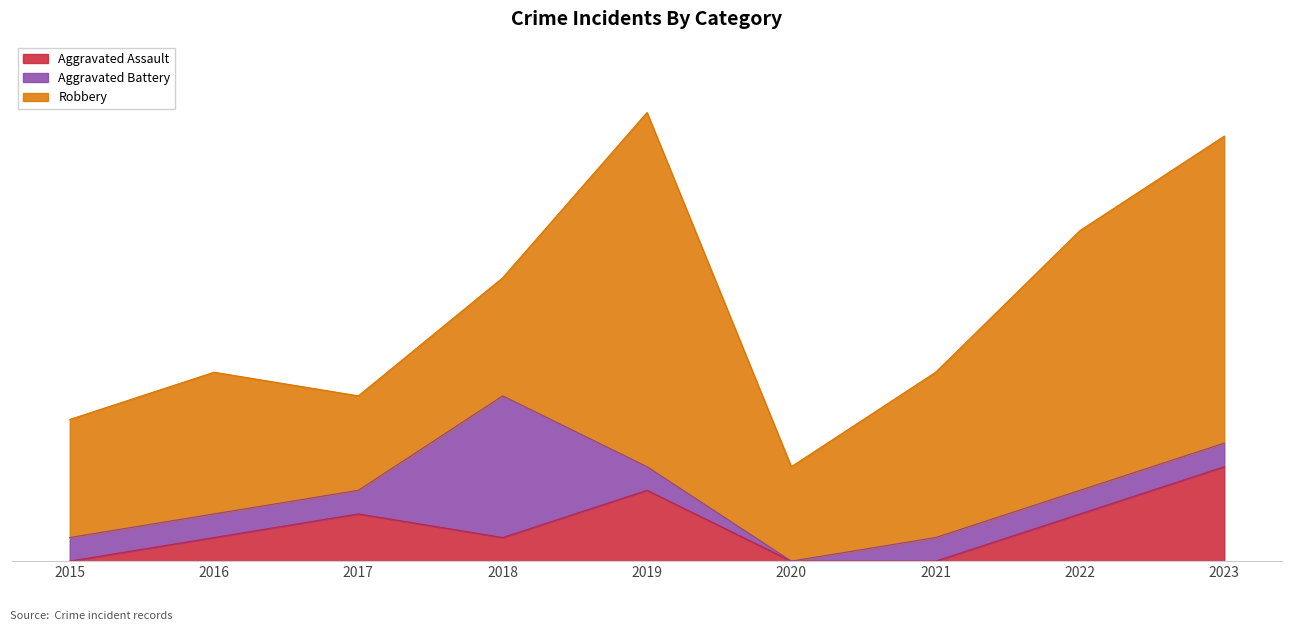

How many positive values does the Aggravated Battery series have?

8